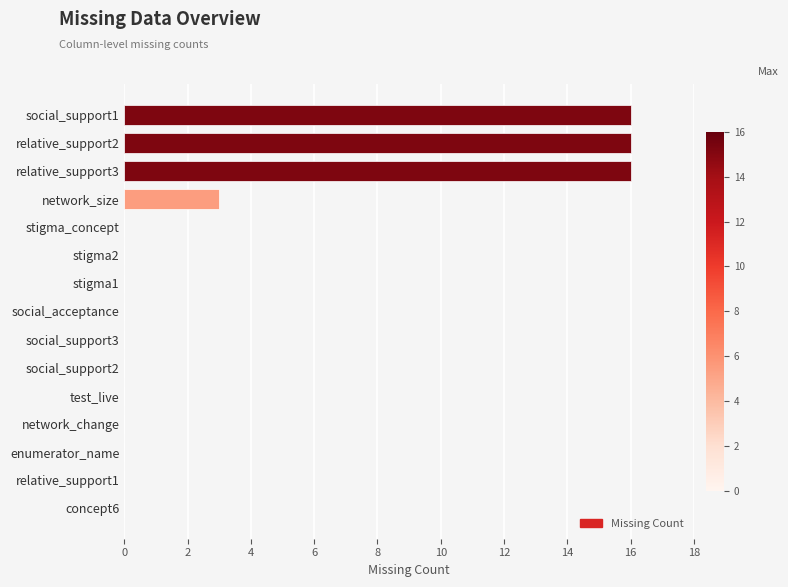

What is the sum of all values?

51